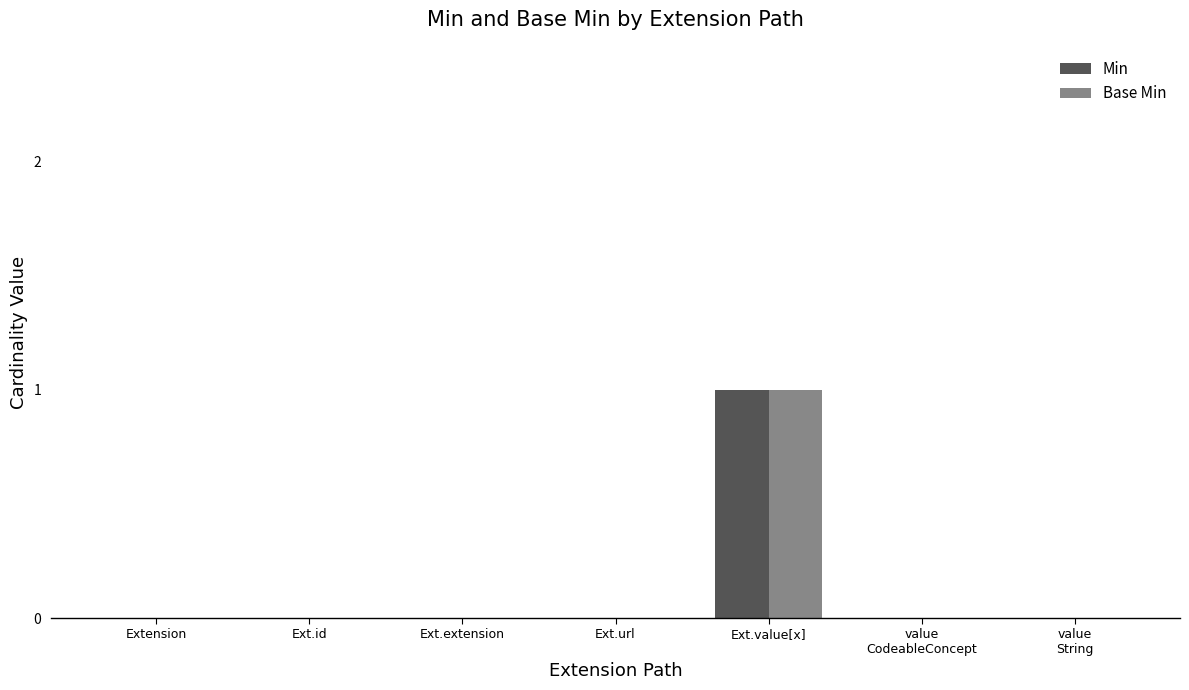

Are the bars horizontal?

No